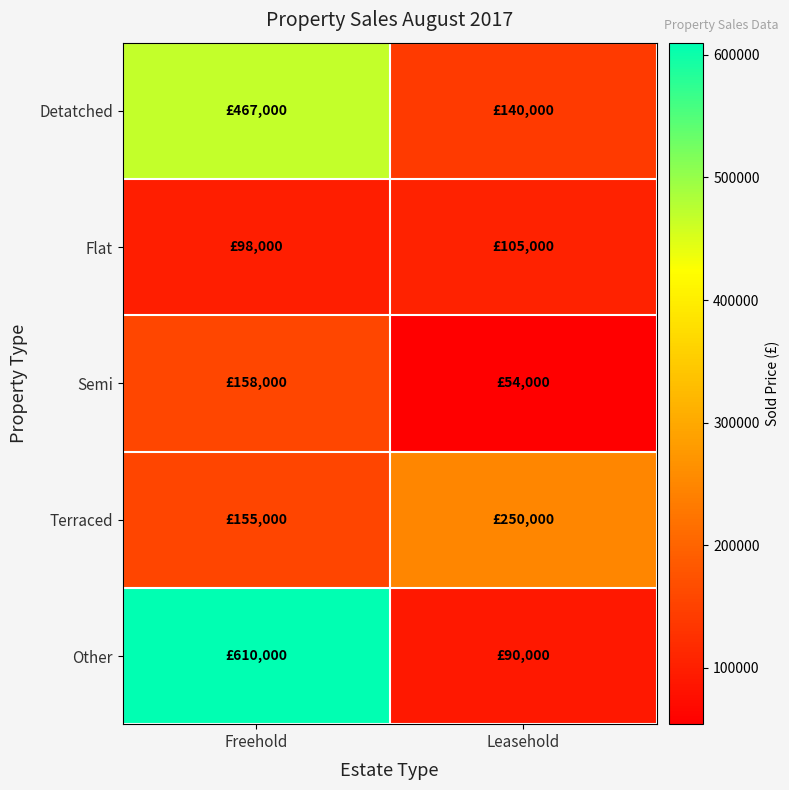

What is the spread (max minus min) of values at Leasehold?

196000